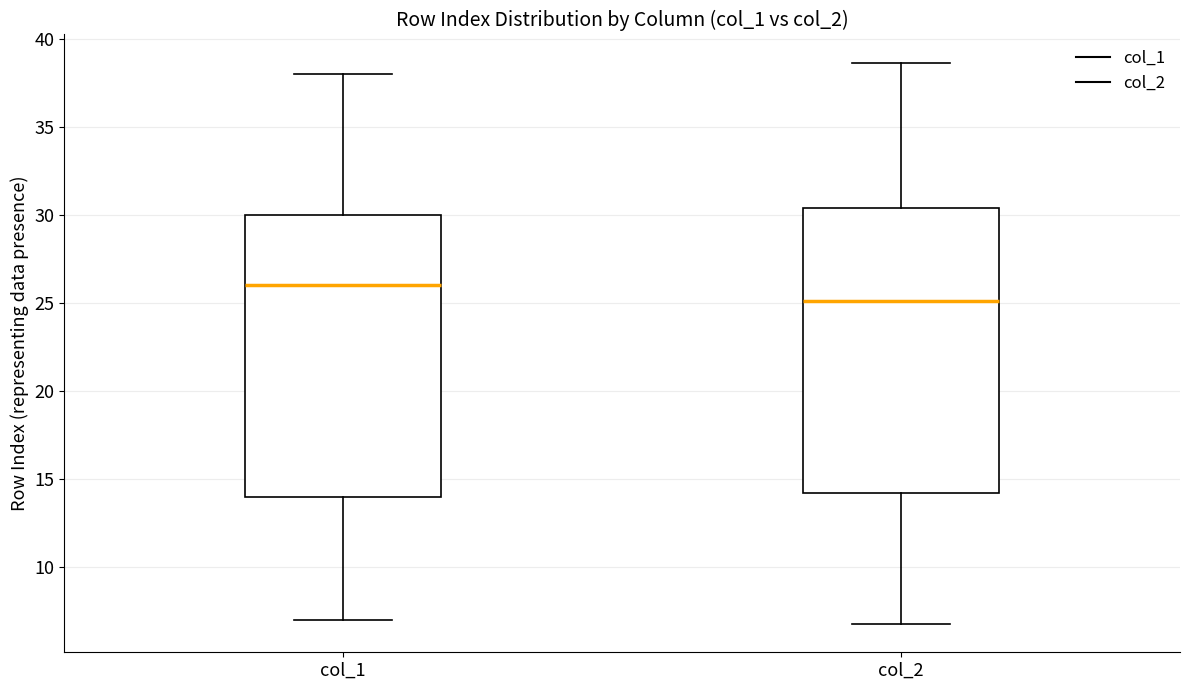

Where does the median line of the box for col_2 sit on the y-axis? The values are not printed on the chart, so give them approximately, as read against the axis.

25.0